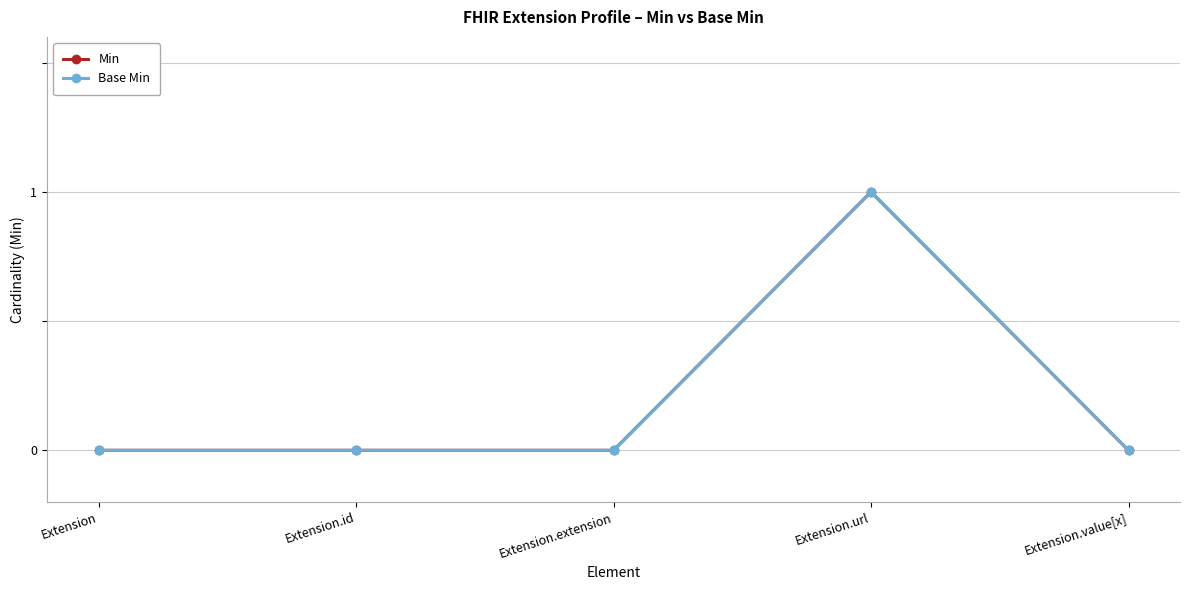

What position from the left is Extension.extension?

3